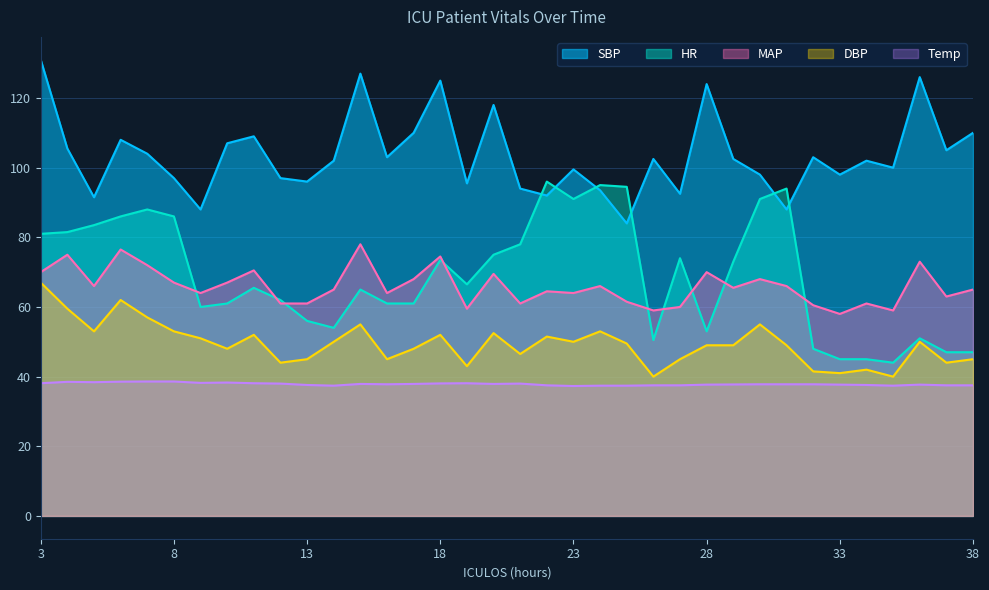

What is the difference between the maximum and minimum values in the Temp series?

1.3